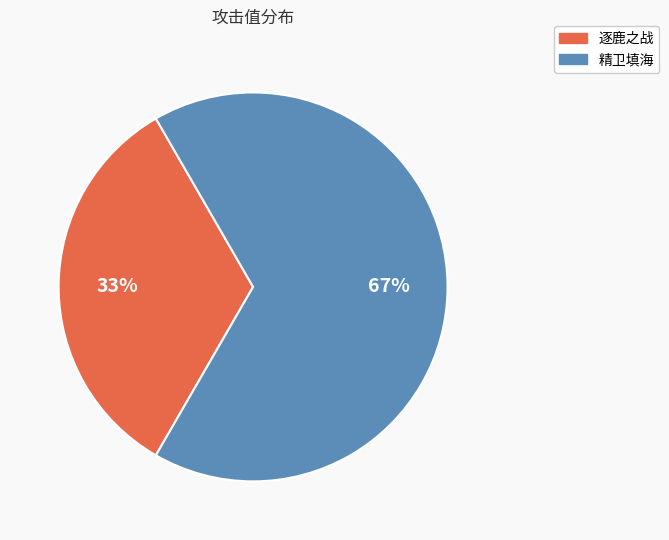

Which has a higher value, 逐鹿之战 or 精卫填海?

精卫填海